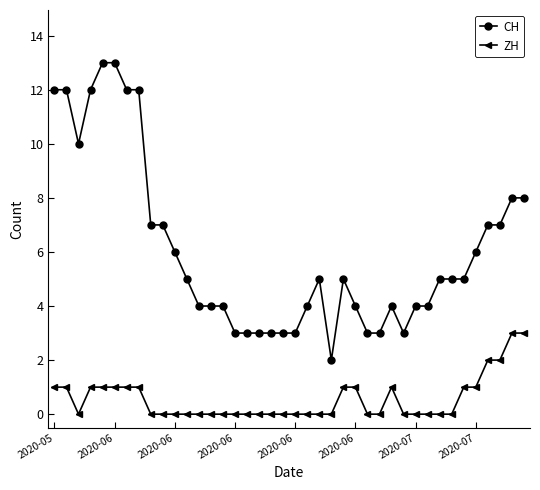

Which series has the largest range (max minus min)?

CH